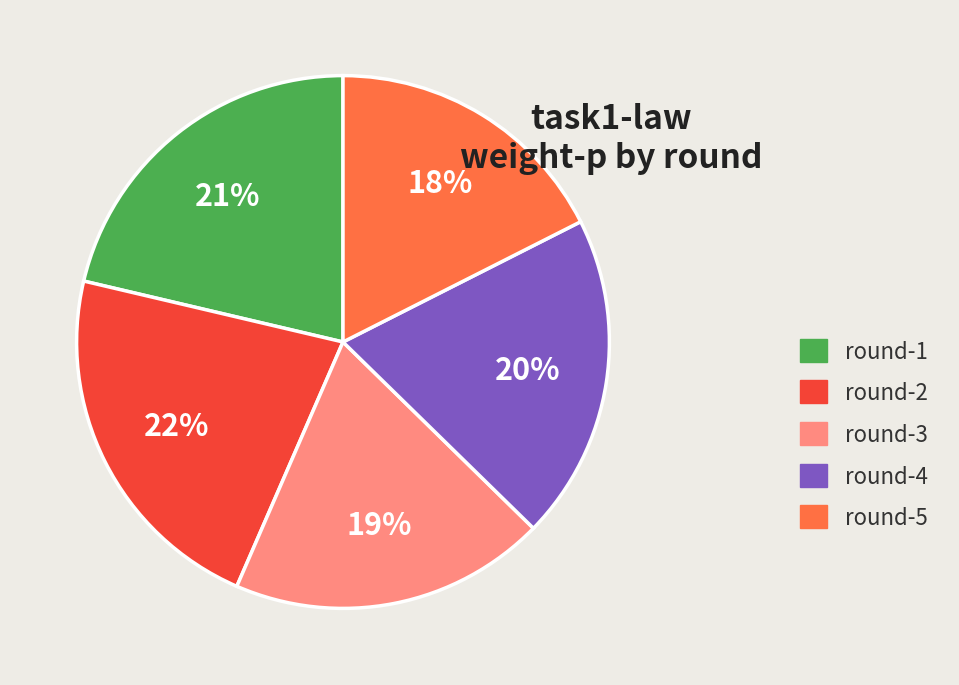

Count the number of slices in the pie.

5